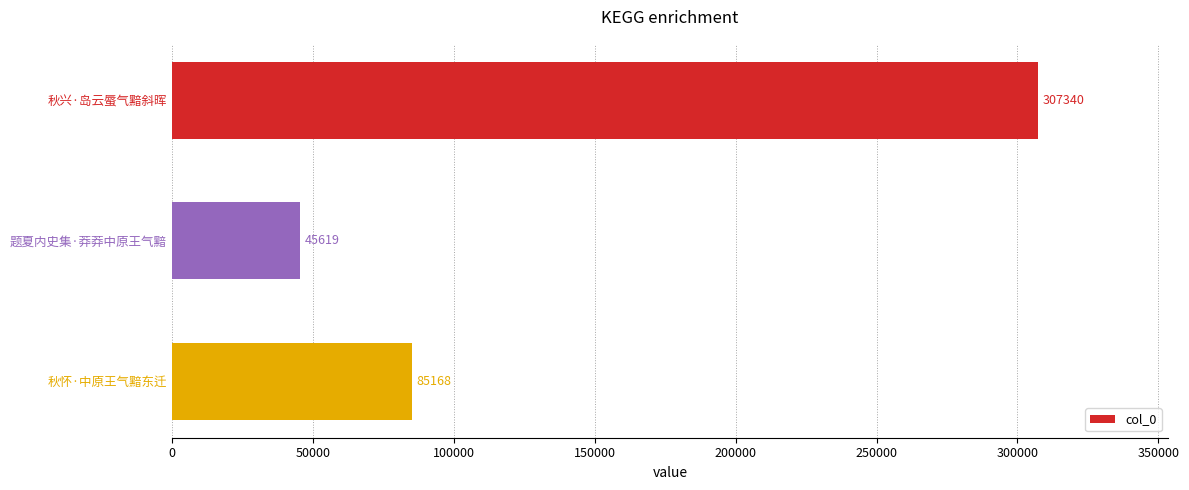

List the labels in order of value, largest first.

秋兴·岛云蜃气黯斜晖, 秋怀·中原王气黯东迁, 题夏内史集·莽莽中原王气黯